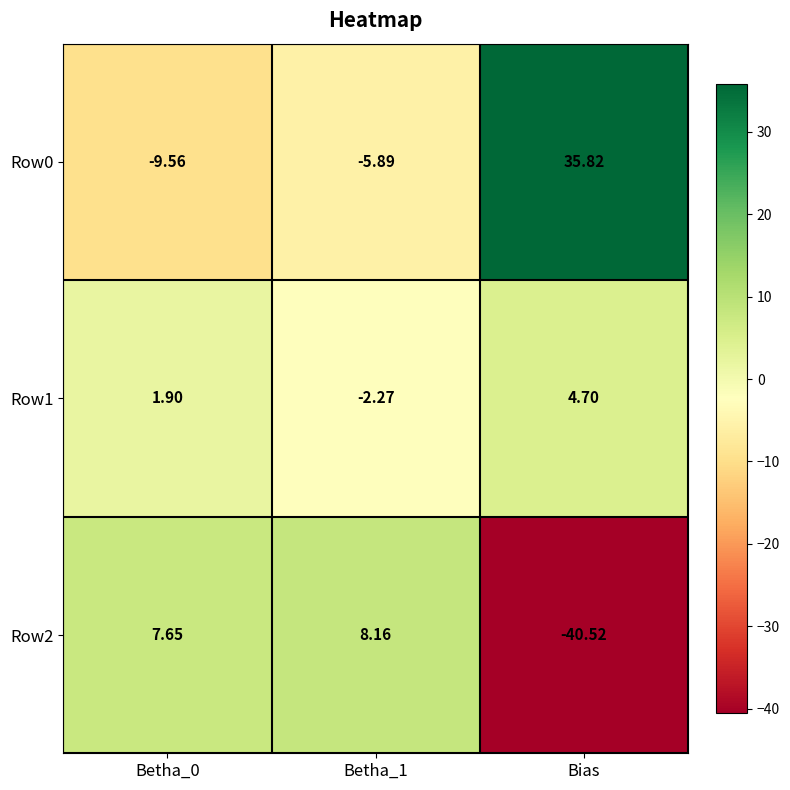

Count the number of categories in the chart.

3